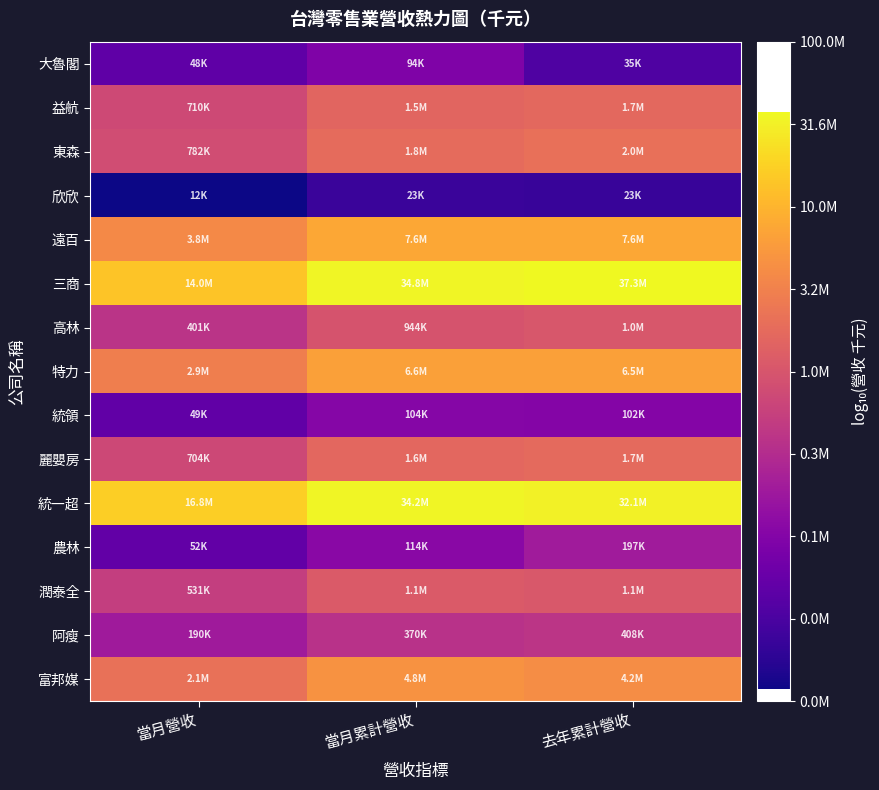

Reading left to right, extract all data points from this chart.

大魯閣: 當月營收=4.7	當月累計營收=5.0	去年累計營收=4.5
益航: 當月營收=5.9	當月累計營收=6.2	去年累計營收=6.2
東森: 當月營收=5.9	當月累計營收=6.3	去年累計營收=6.3
欣欣: 當月營收=4.1	當月累計營收=4.4	去年累計營收=4.4
遠百: 當月營收=6.6	當月累計營收=6.9	去年累計營收=6.9
三商: 當月營收=7.1	當月累計營收=7.5	去年累計營收=7.6
高林: 當月營收=5.6	當月累計營收=6.0	去年累計營收=6.0
特力: 當月營收=6.5	當月累計營收=6.8	去年累計營收=6.8
統領: 當月營收=4.7	當月累計營收=5.0	去年累計營收=5.0
麗嬰房: 當月營收=5.8	當月累計營收=6.2	去年累計營收=6.2
統一超: 當月營收=7.2	當月累計營收=7.5	去年累計營收=7.5
農林: 當月營收=4.7	當月累計營收=5.1	去年累計營收=5.3
潤泰全: 當月營收=5.7	當月累計營收=6.1	去年累計營收=6.0
阿瘦: 當月營收=5.3	當月累計營收=5.6	去年累計營收=5.6
富邦媒: 當月營收=6.3	當月累計營收=6.7	去年累計營收=6.6